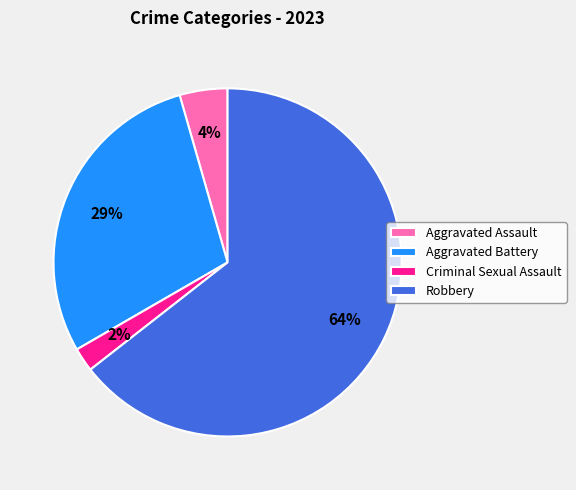

Which slice is the smallest?

Criminal Sexual Assault